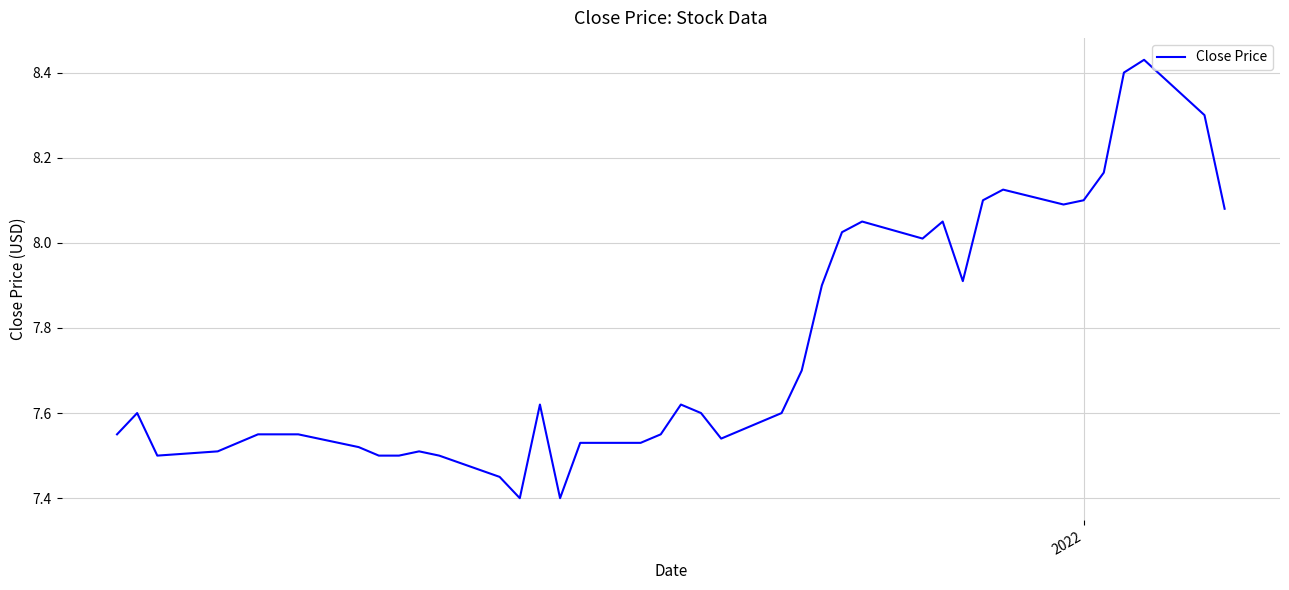

What is the difference between the maximum and minimum values?

1.0